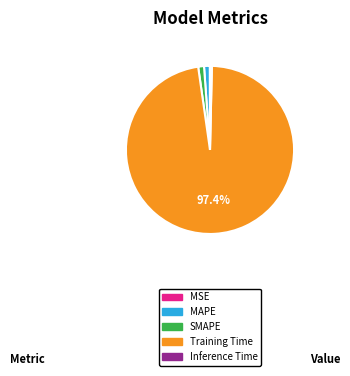

Between SMAPE and Inference Time, which is larger?

SMAPE